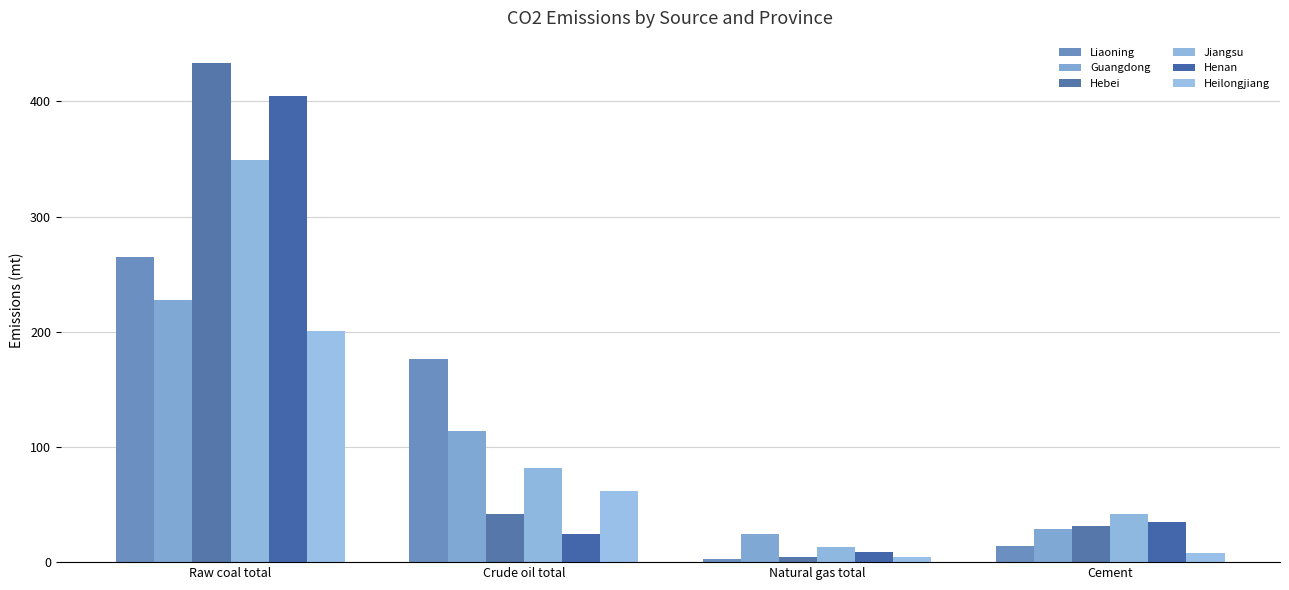

True or false: Henan has a value of 404.8 at Raw coal total.

True